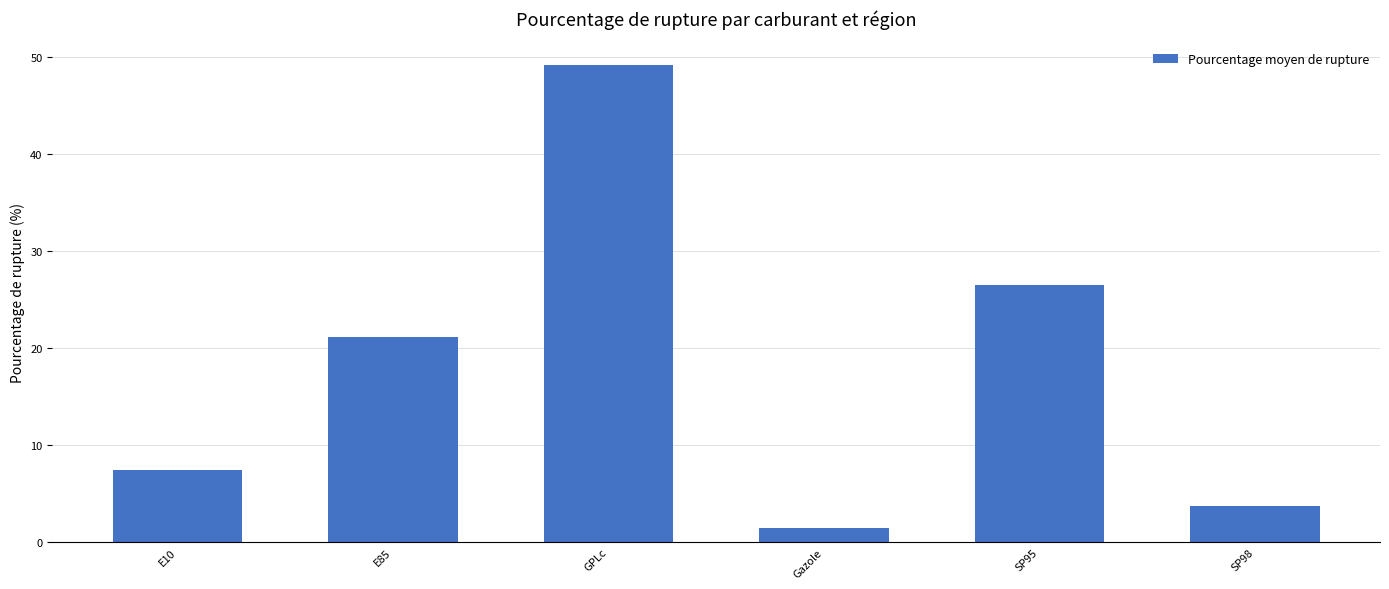

True or false: the data shows 21.1 at E85.

True